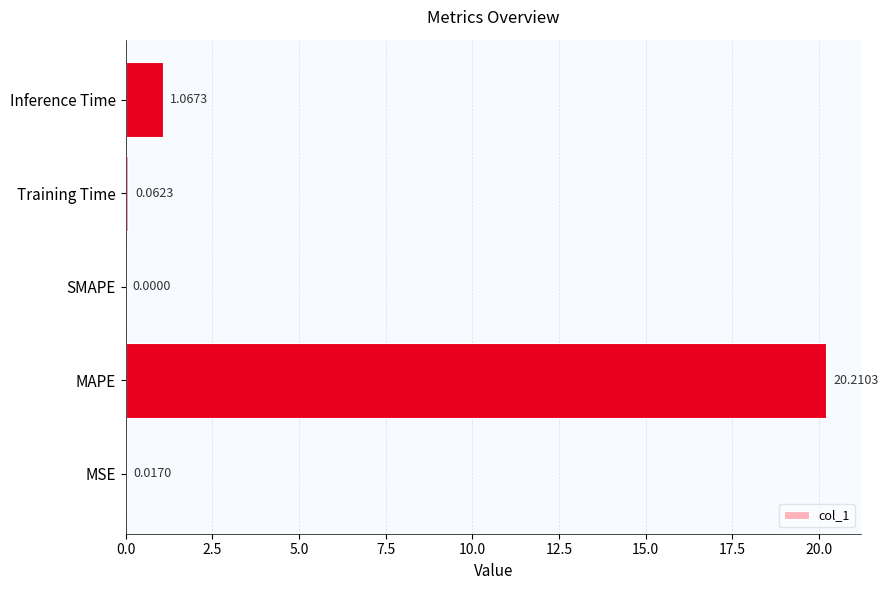

What is the change in value from Training Time to Inference Time?

+1.0